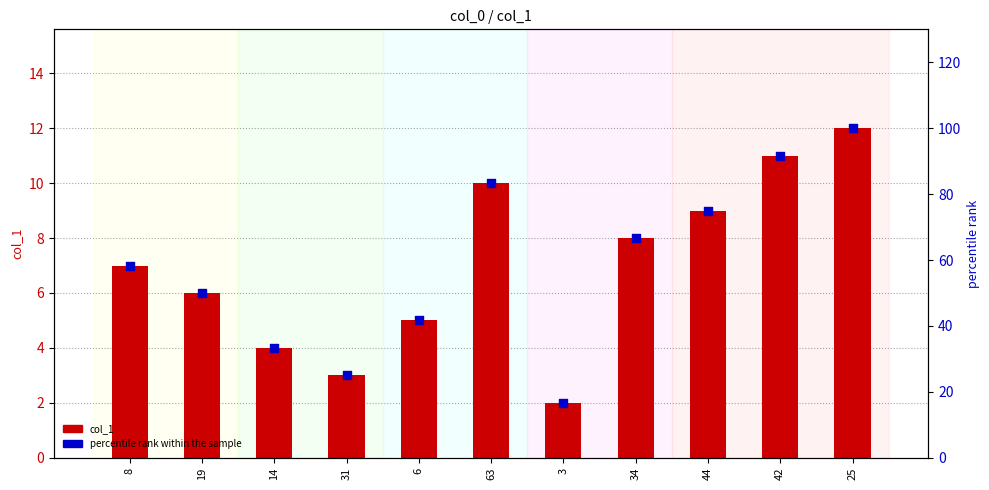

Which series reaches the minimum Y coordinate?

col_1